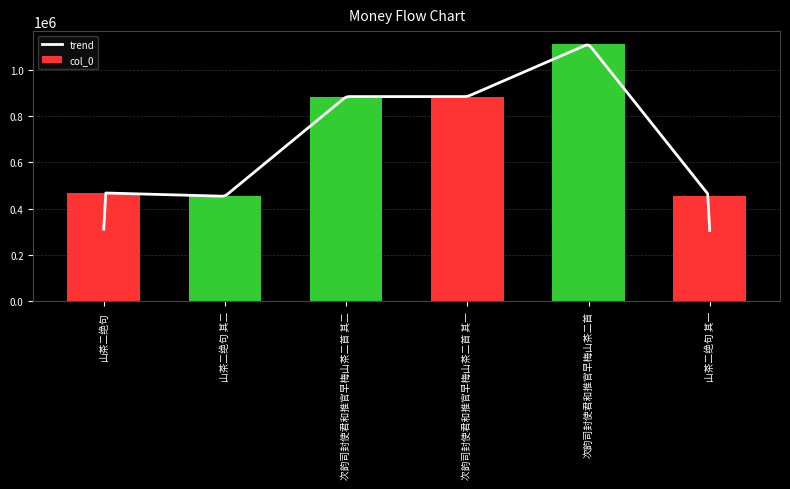

True or false: the data shows 421434 at 次韵司封使君和推官早梅山茶二首.

False